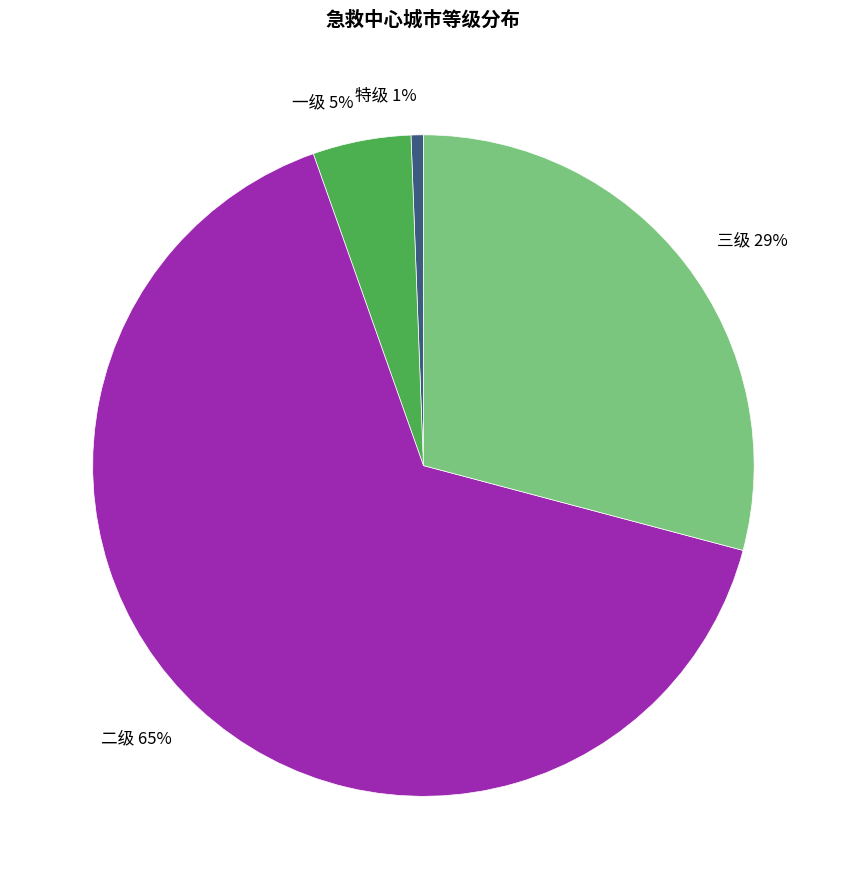

Is it true that 二级 is 65% of the pie?

True